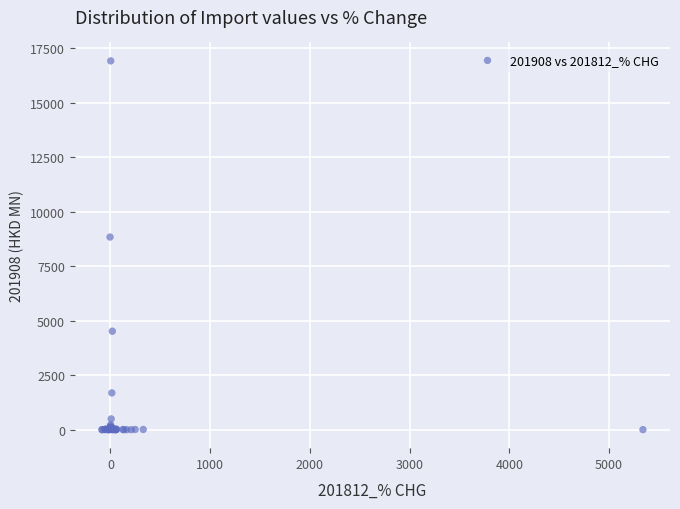

What Y value in the scatter plot is closest to 8457?

8835.6